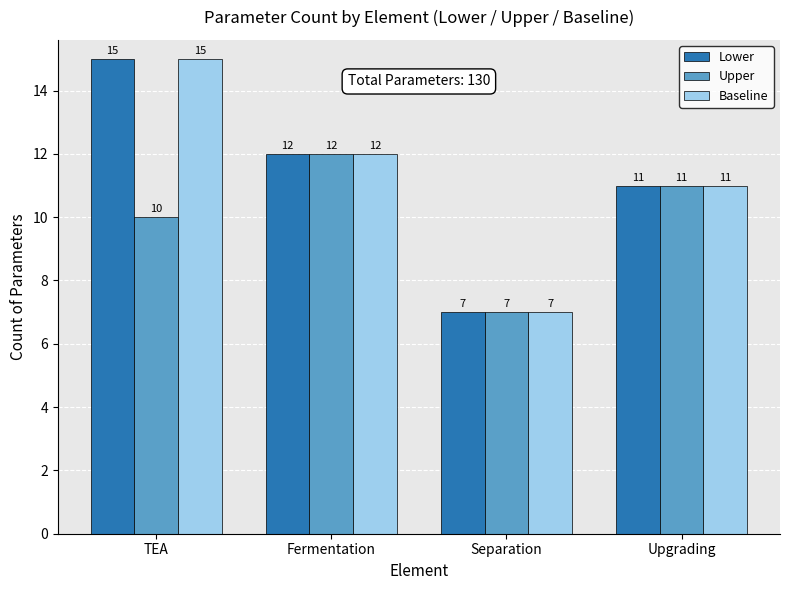

How many values in the Upper series are below 11?

2